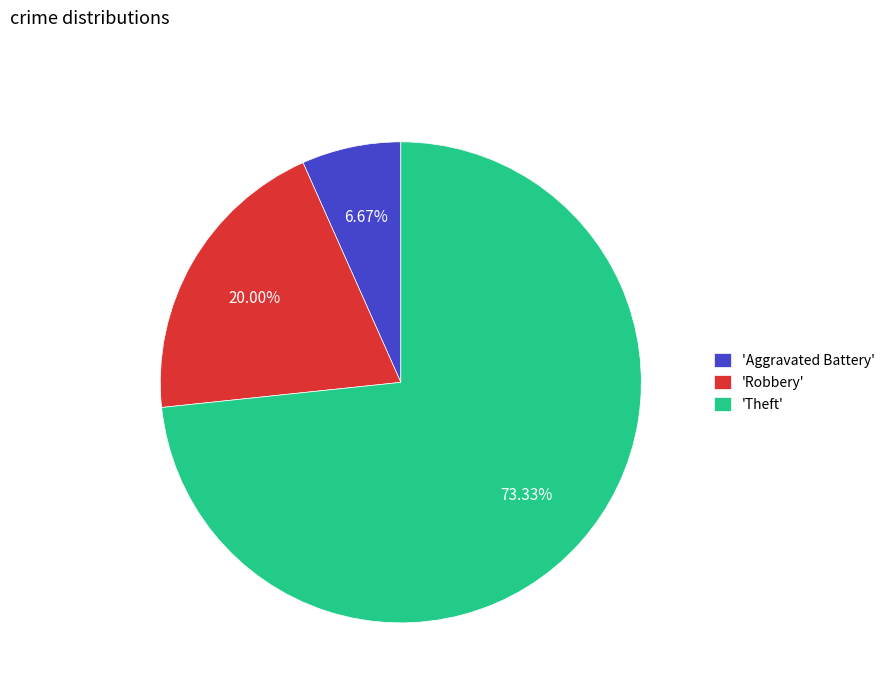

What is the largest slice in the pie chart?

'Theft'